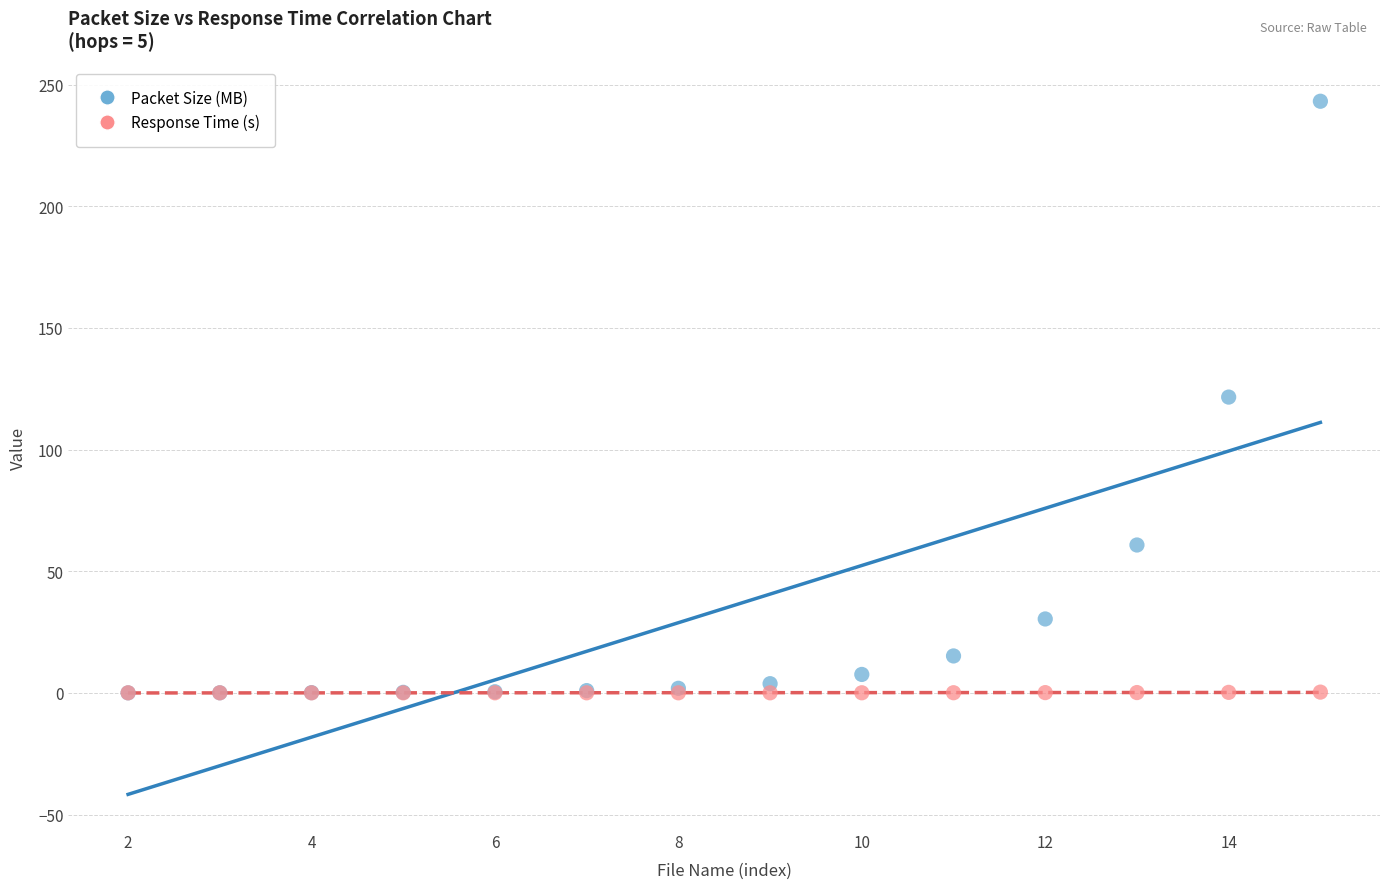

What are all the series names shown in the legend?

Packet Size (MB), Response Time (s)